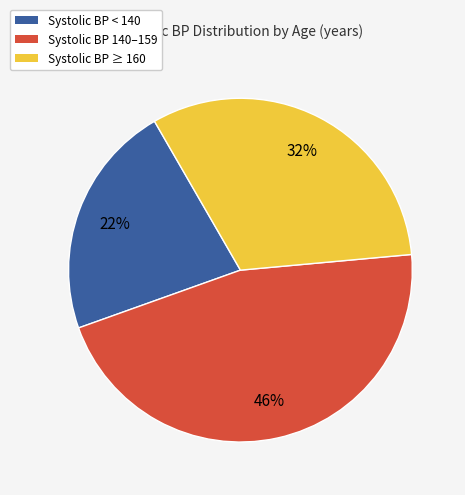

To the nearest percent, what is the difference between the largest and smallest slice percentages?

24%